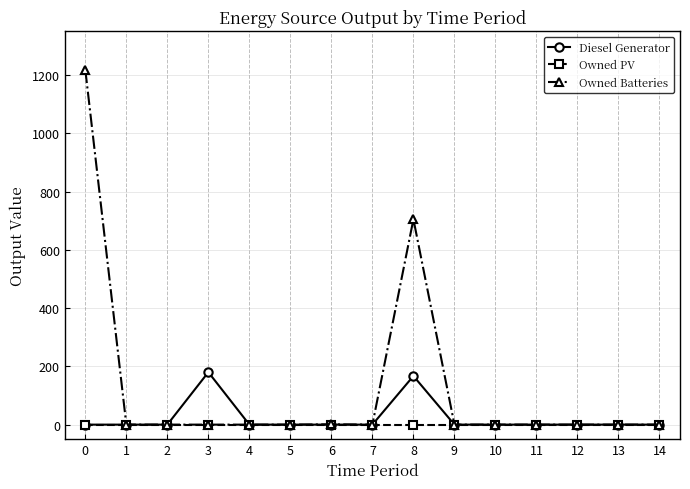

Which series has the largest range (max minus min)?

Owned Batteries